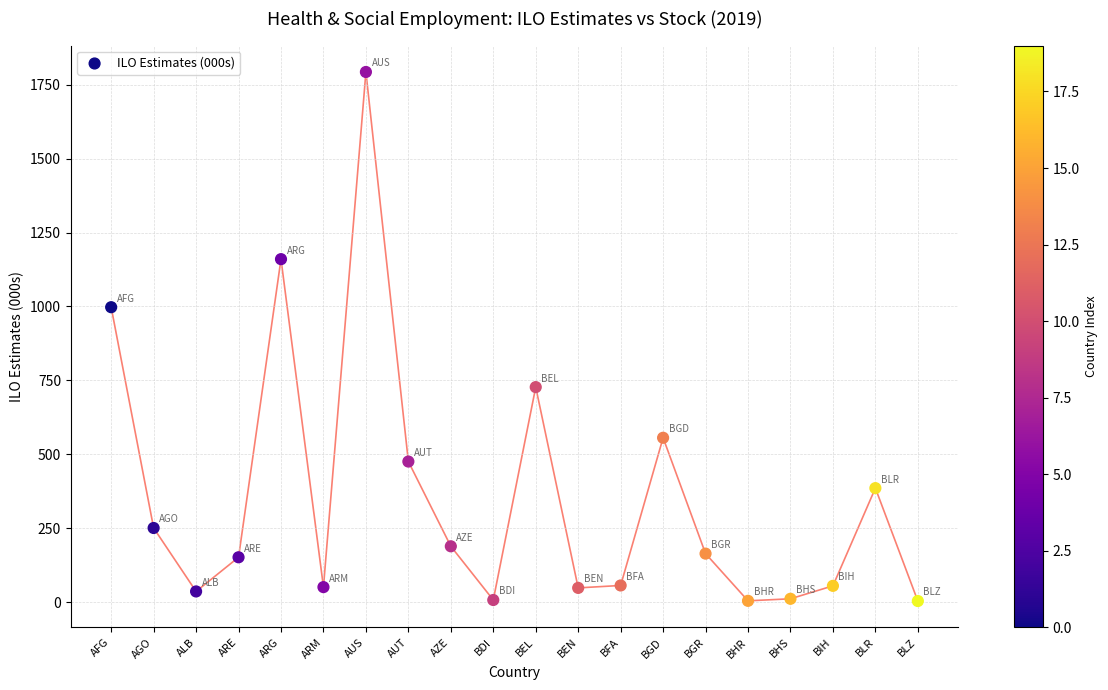

What Y value in the scatter plot is closest to 898?

997.5